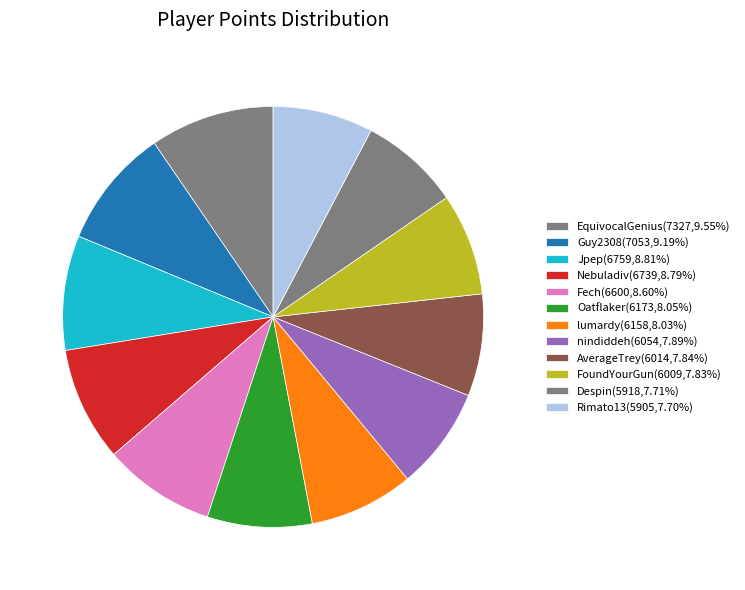

How many slices are in this pie chart?

12